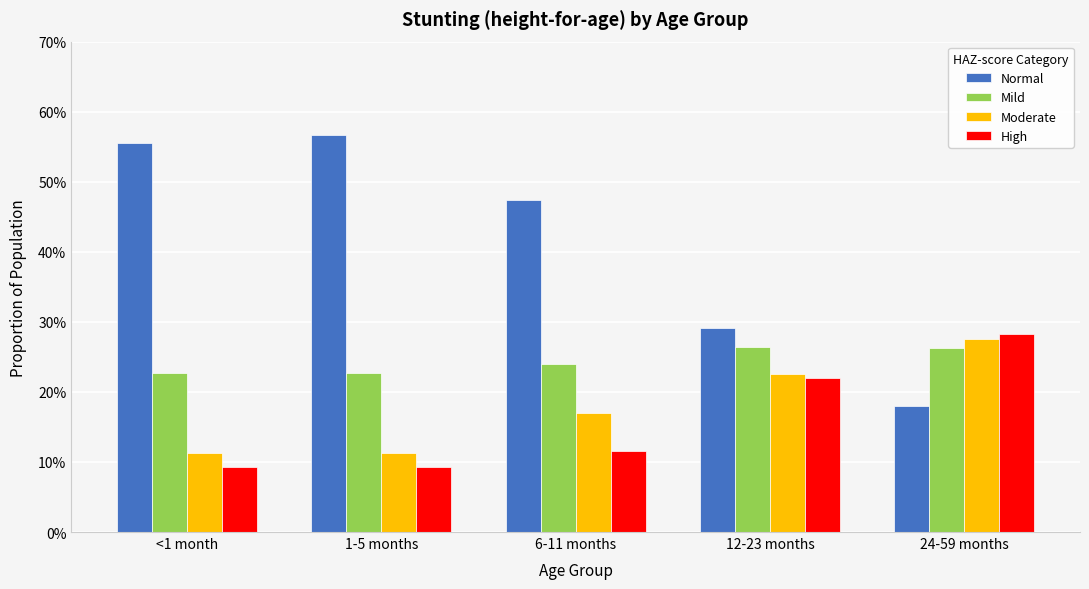

The value of Moderate at <1 month is 0.1. True or false?

True